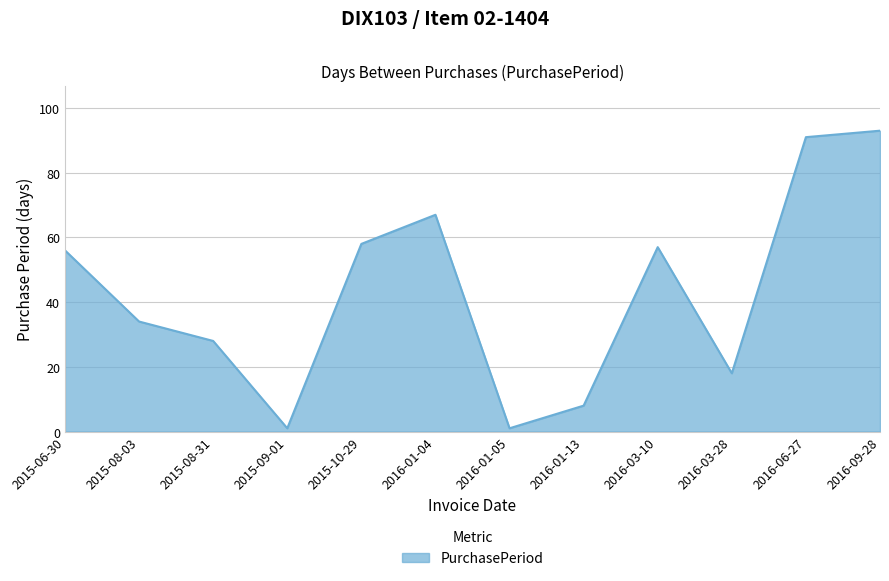

What is the maximum value shown in the chart?

93